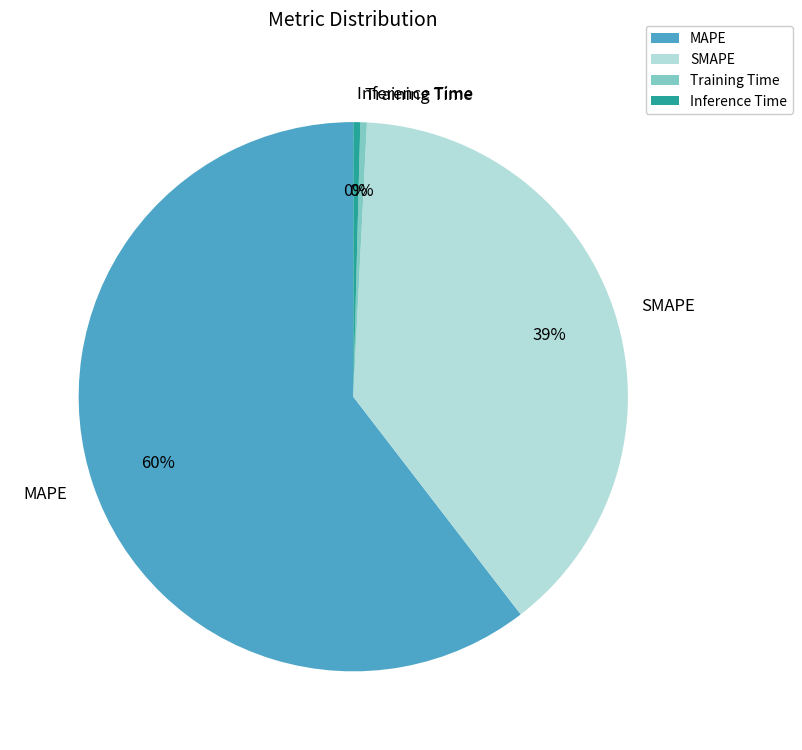

Which has a higher value, Training Time or MAPE?

MAPE